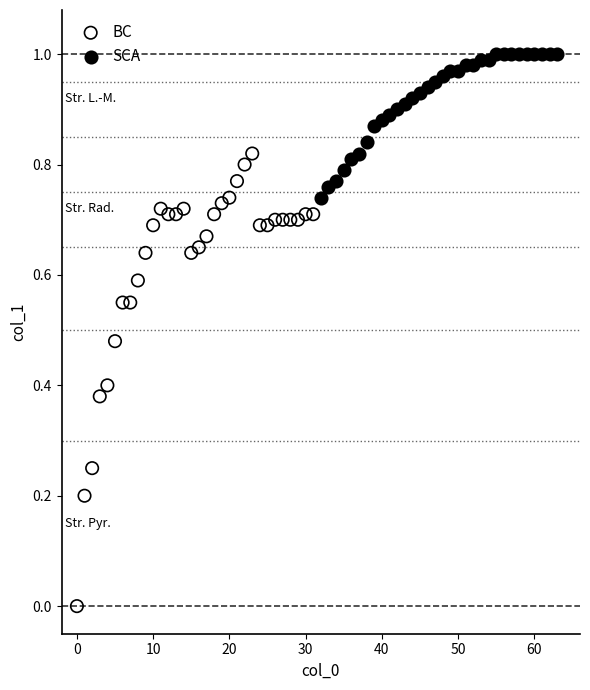

Which series has the widest spread of Y values?

BC